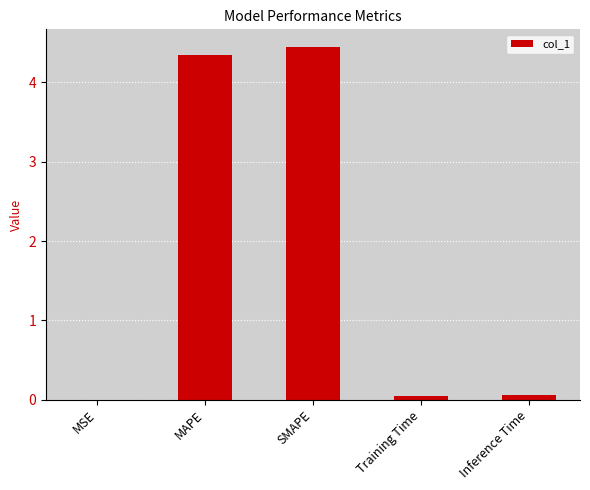

Are the bars horizontal?

No